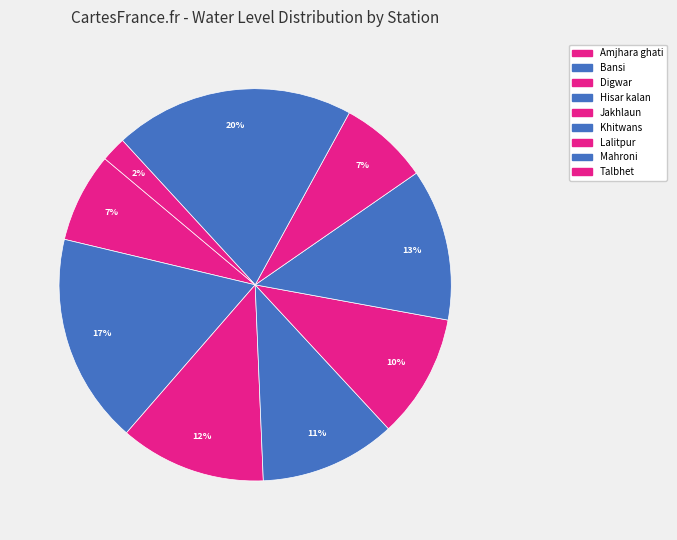

How many segments does this pie chart have?

9